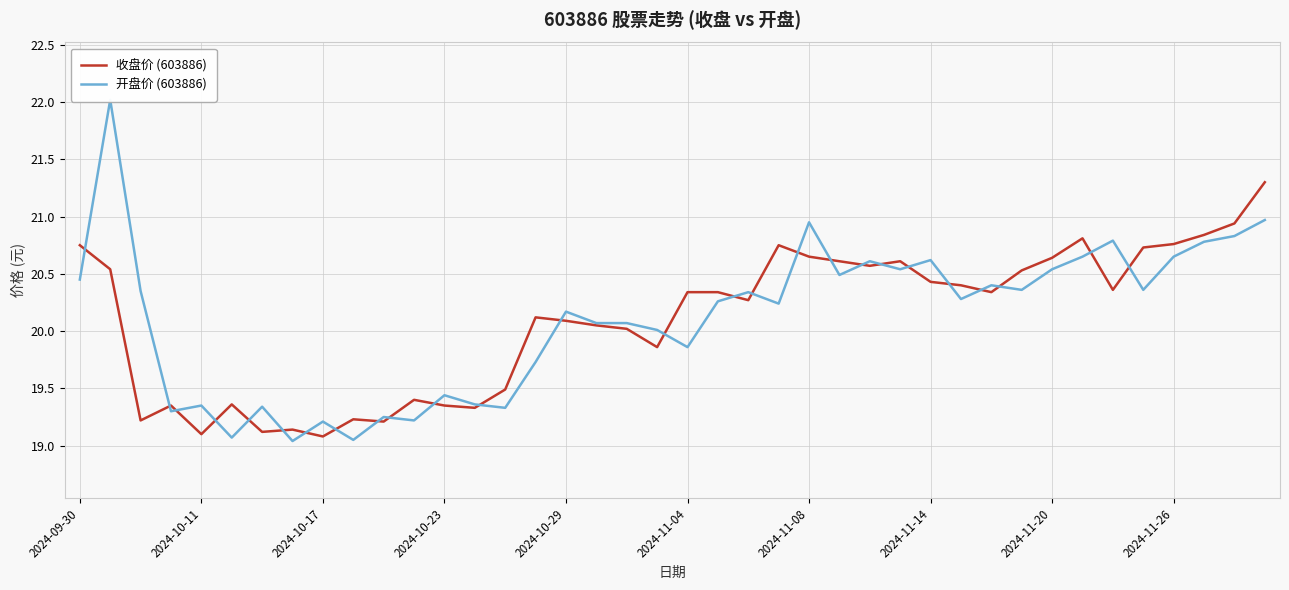

Is it true that 收盘价 (603886) equals 31.4 at 2024-11-26?

False